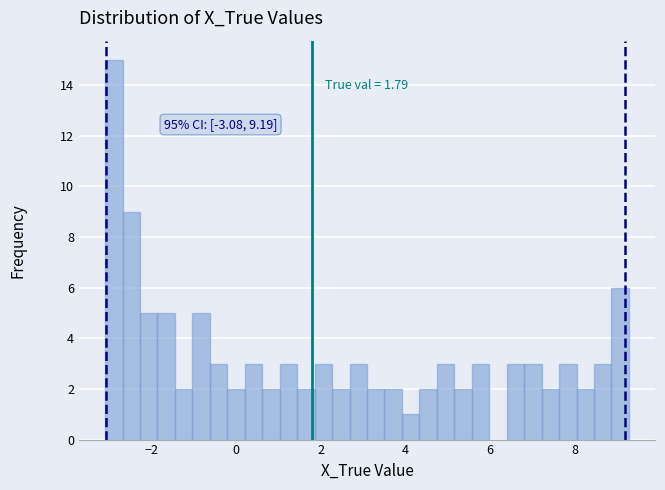

Around what value on the x-axis is the tallest bar? Give the approximate position of its centre, as read against the axis.

-2.8